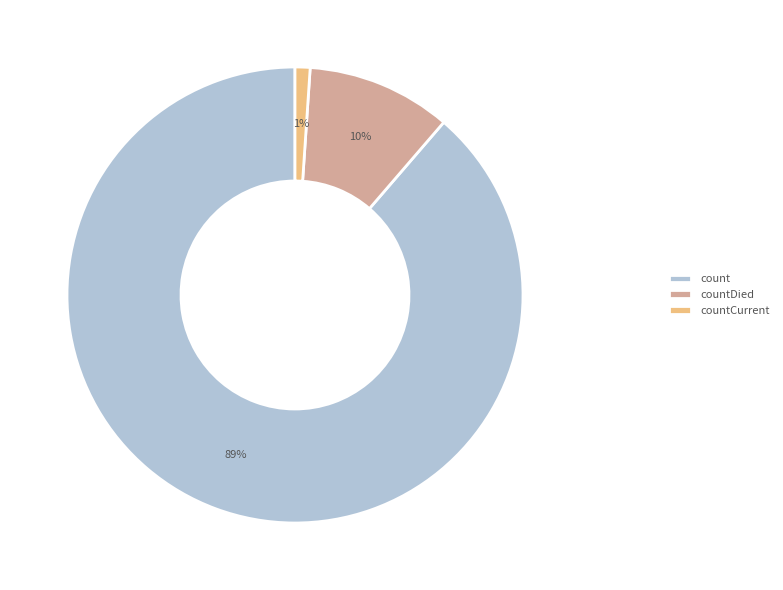

To the nearest percent, what is the combined percentage of countDied and countCurrent?

11%